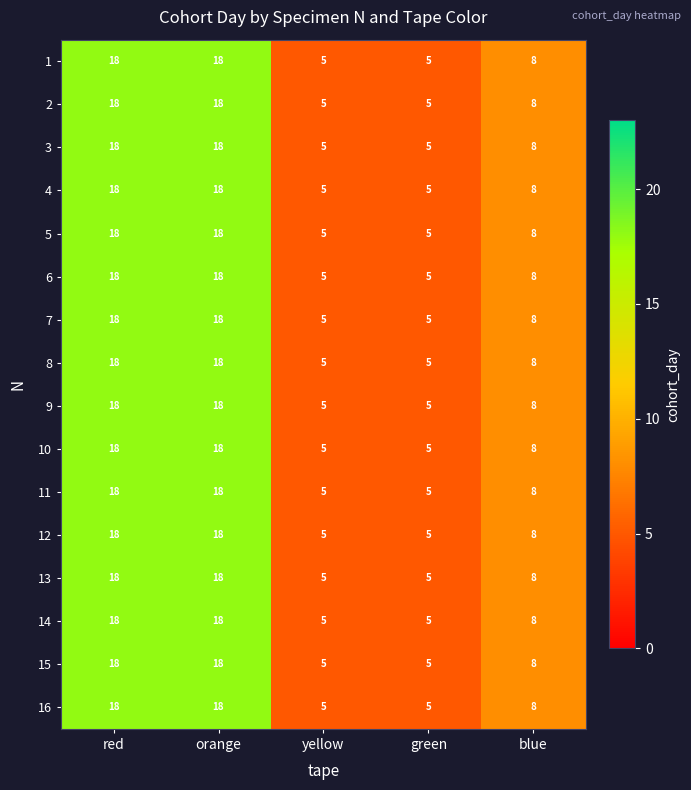

At how many categories does at least one series exceed 9?

2